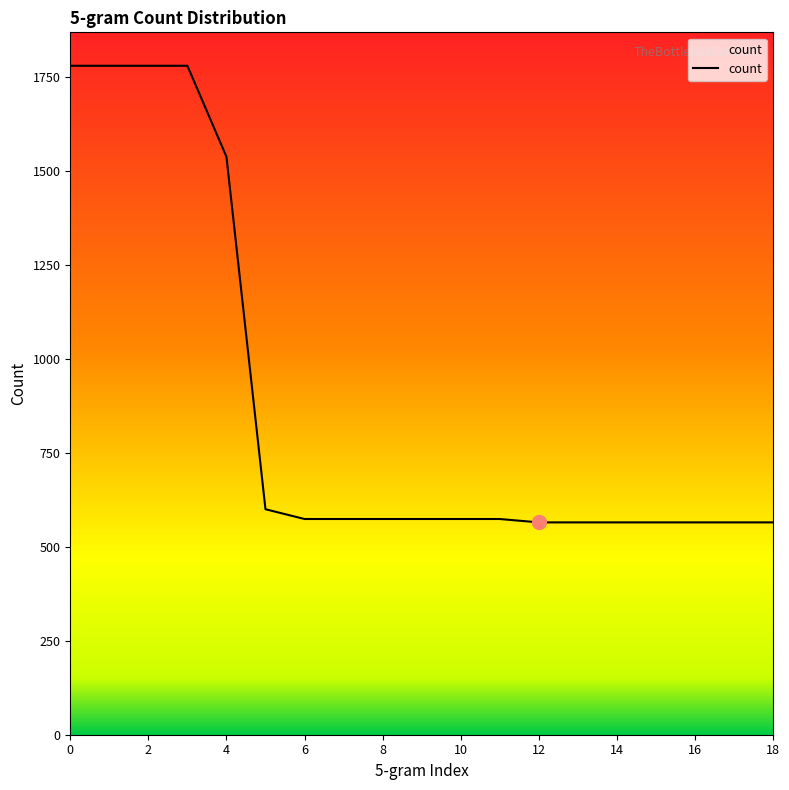

What is the difference between the maximum and minimum values?

1215